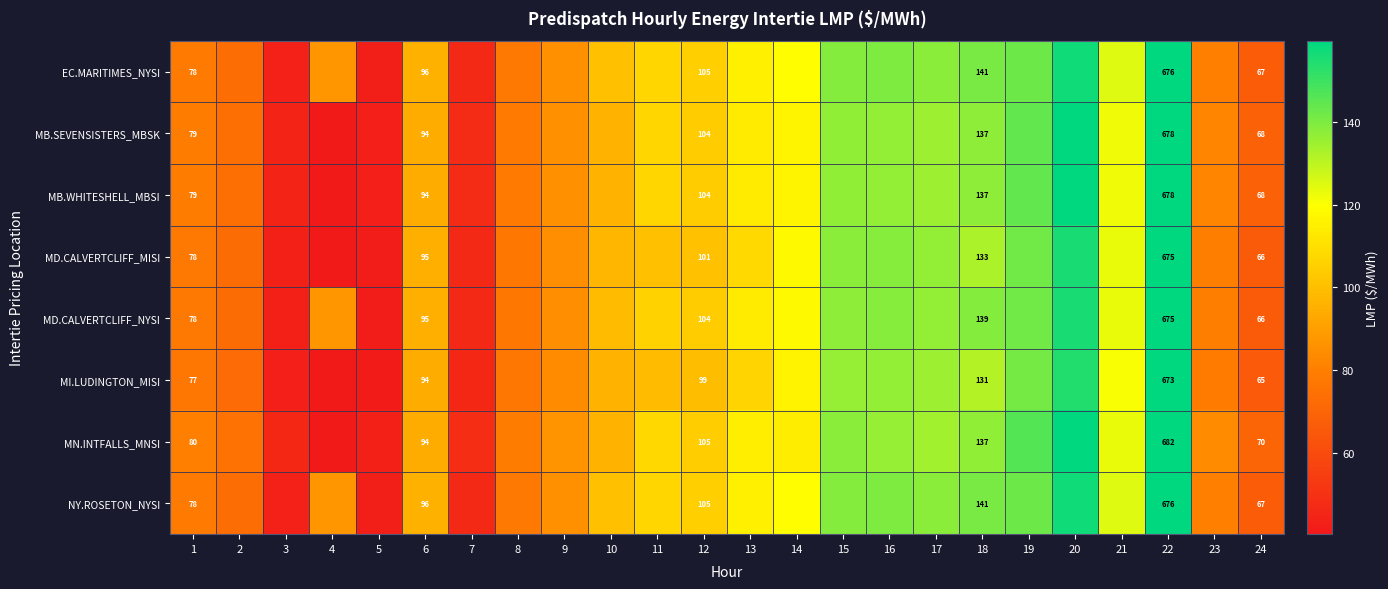

At which label is MB.SEVENSISTERS_MBSK closest to 358?

20